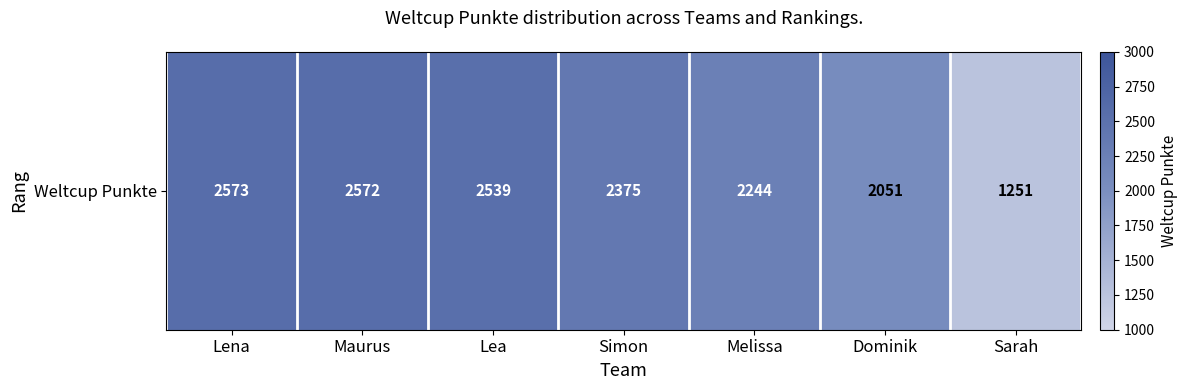

Approximately how many times larger is the value at Lena compared to Sarah?

2.1